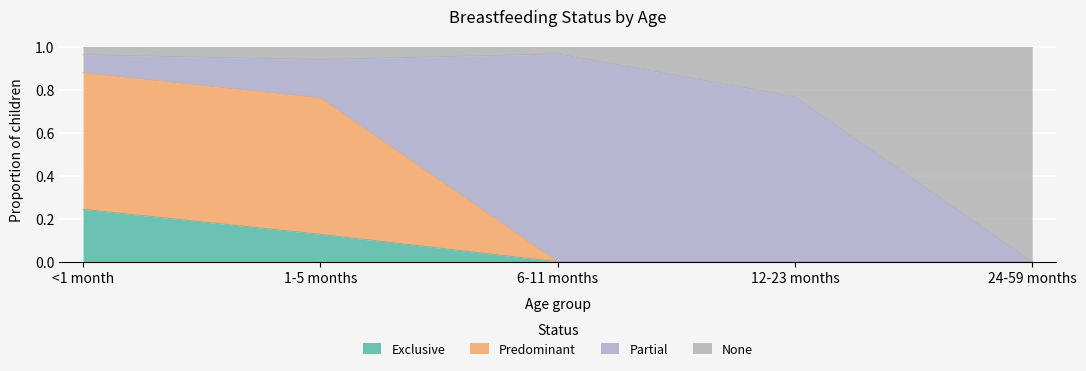

Which series has the largest range (max minus min)?

None